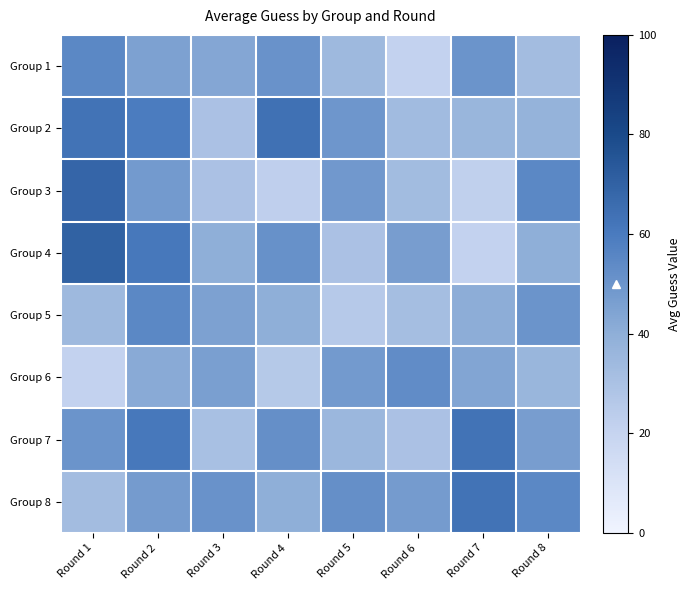

At how many categories does at least one series exceed 43?

8